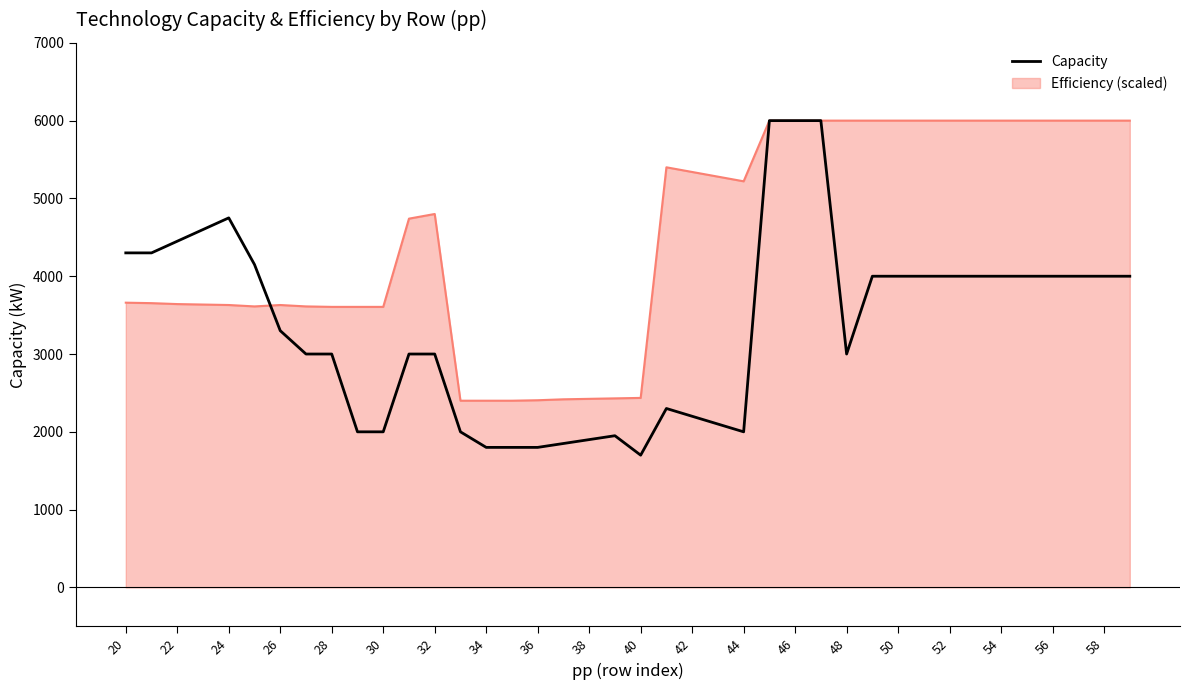

Which series has the largest range (max minus min)?

Capacity